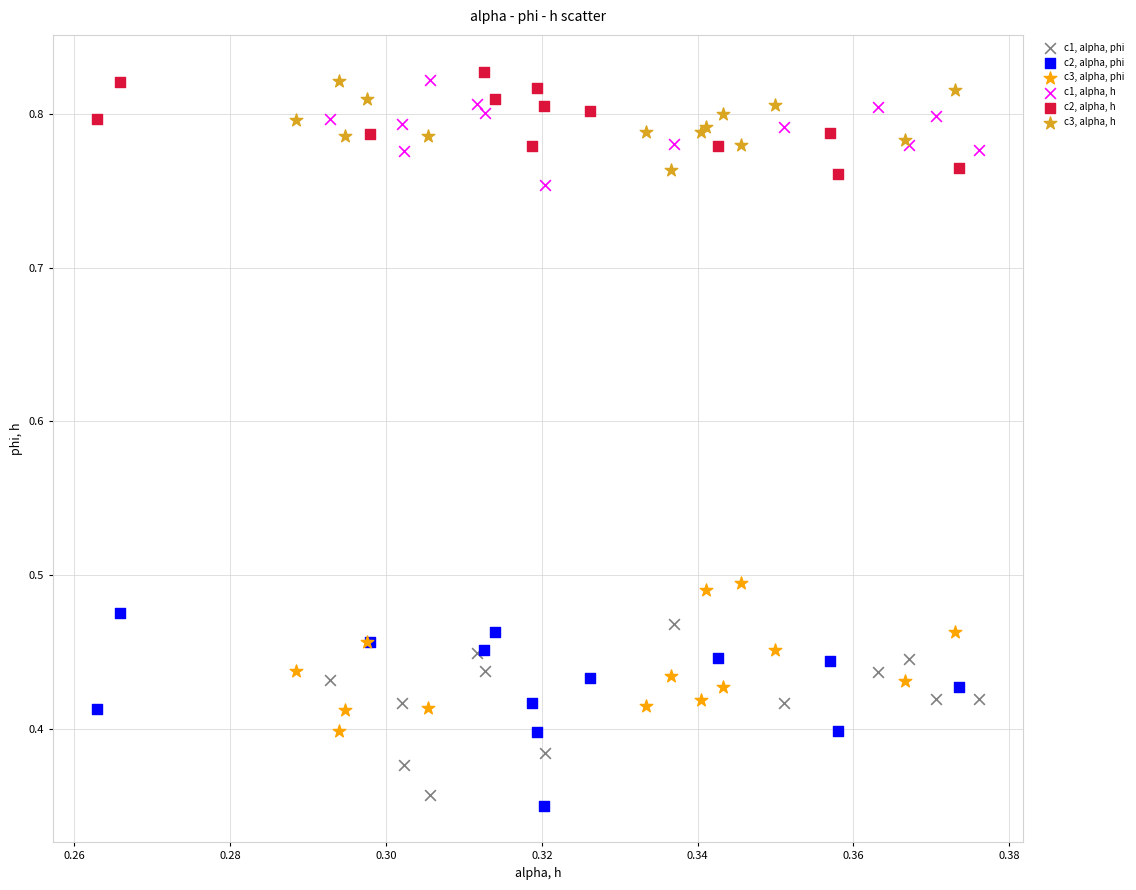

Which series reaches the minimum Y coordinate?

c2, alpha, phi